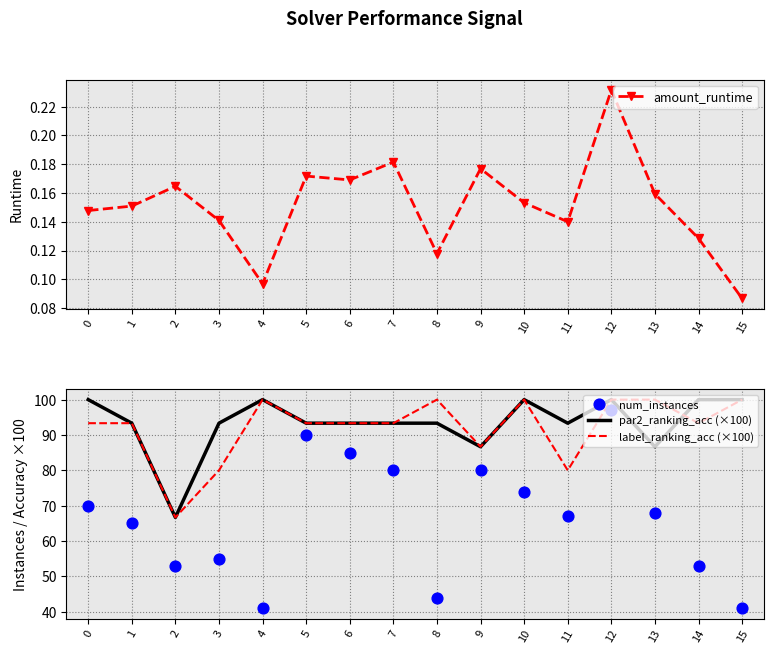

Which series has the largest total across all categories?

par2_ranking_acc (×100)